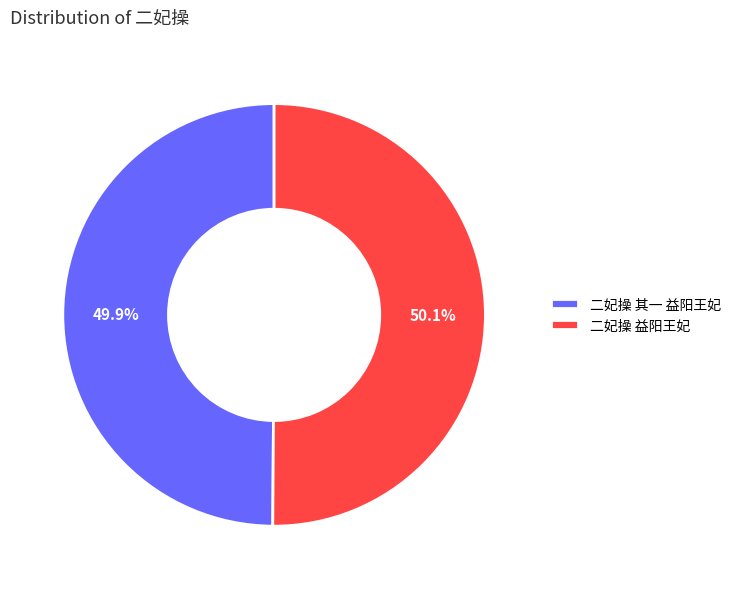

What is the ratio of the value at 二妃操 其一 益阳王妃 to the value at 二妃操 益阳王妃?

1.0